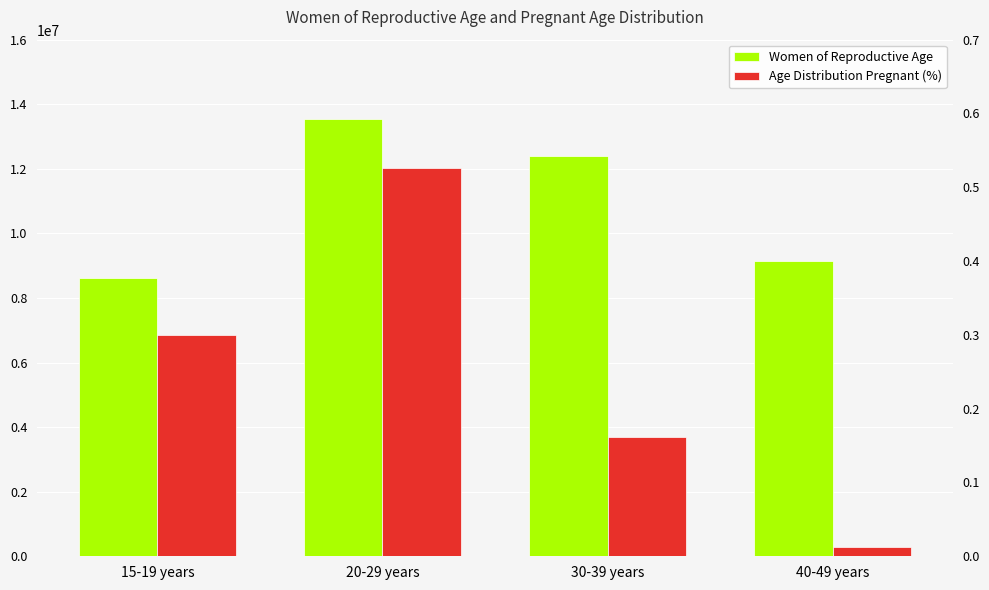

What is the average value of the Women of Reproductive Age series?

10931500.0